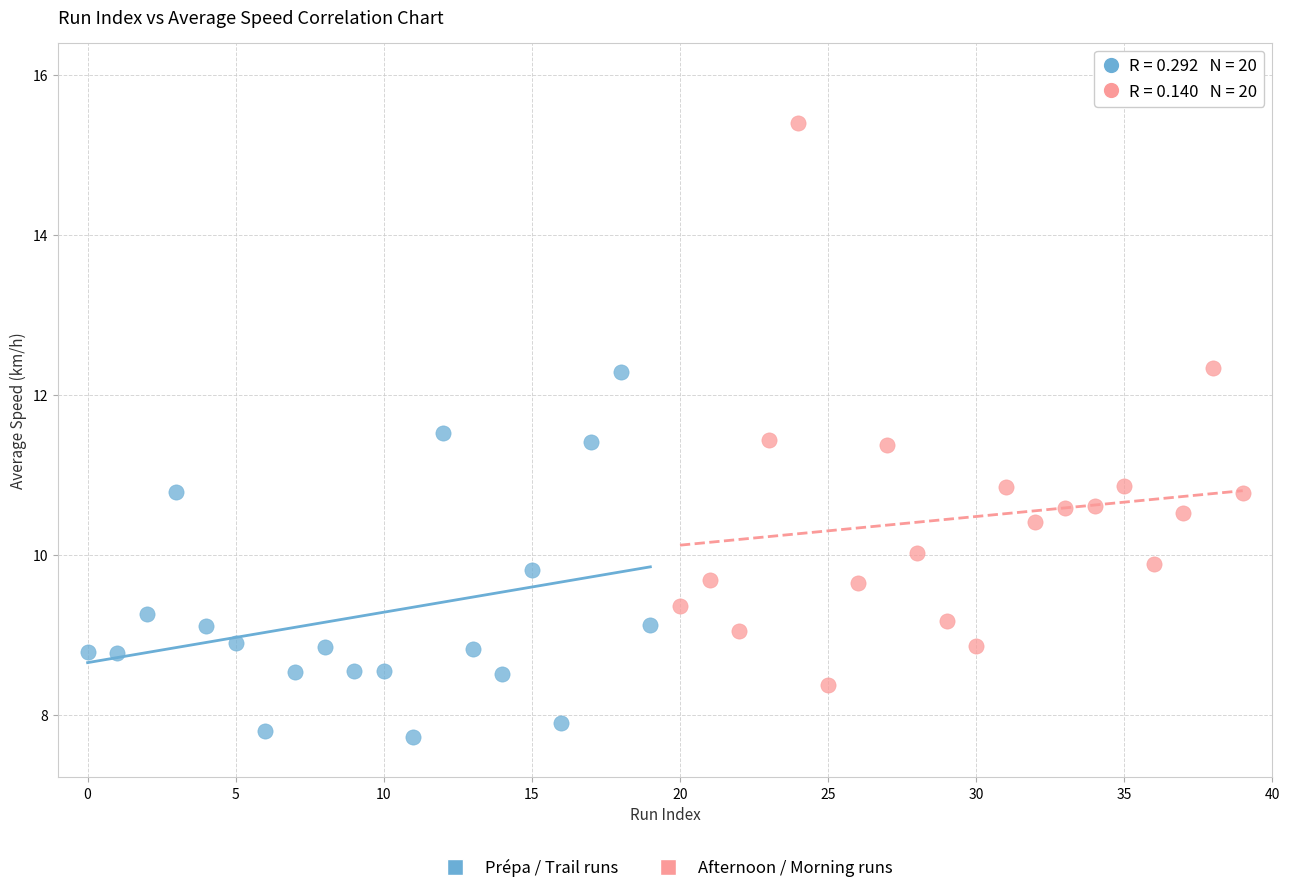

Which series reaches the maximum Y coordinate?

Afternoon / Morning runs